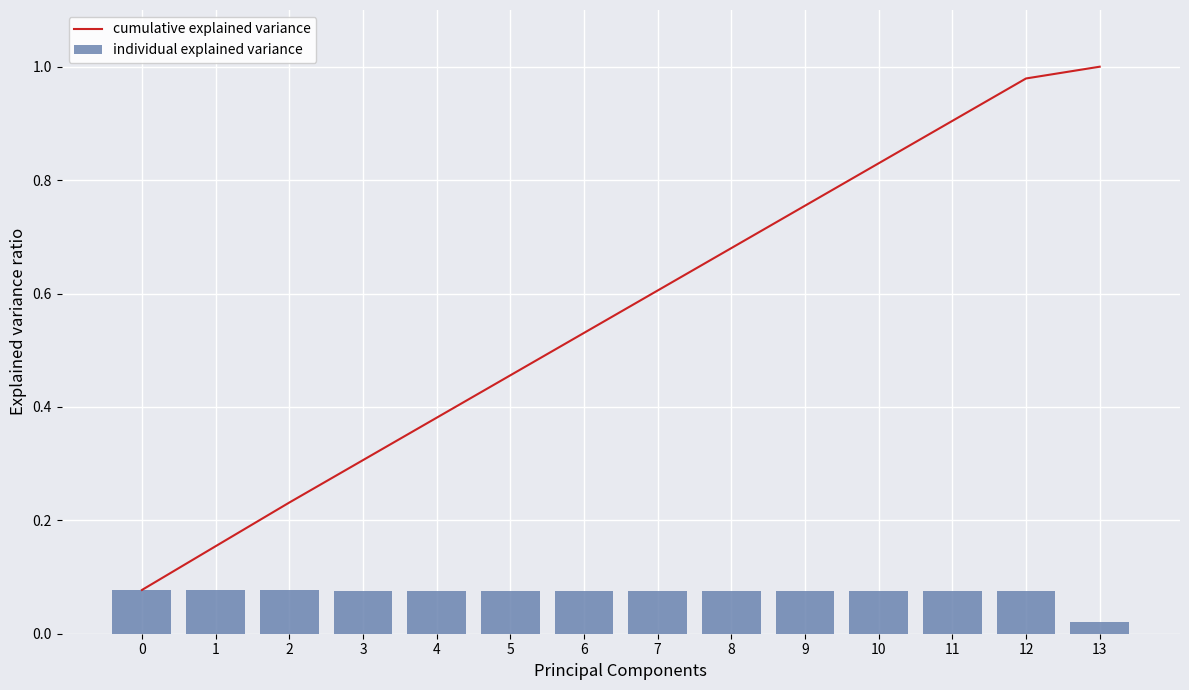

True or false: individual explained variance has a value of 0.1 at 5.

False